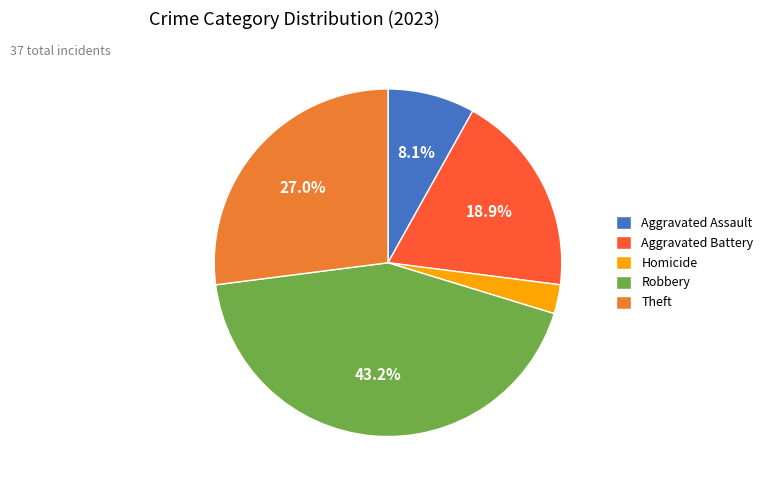

Count the number of slices in the pie.

5